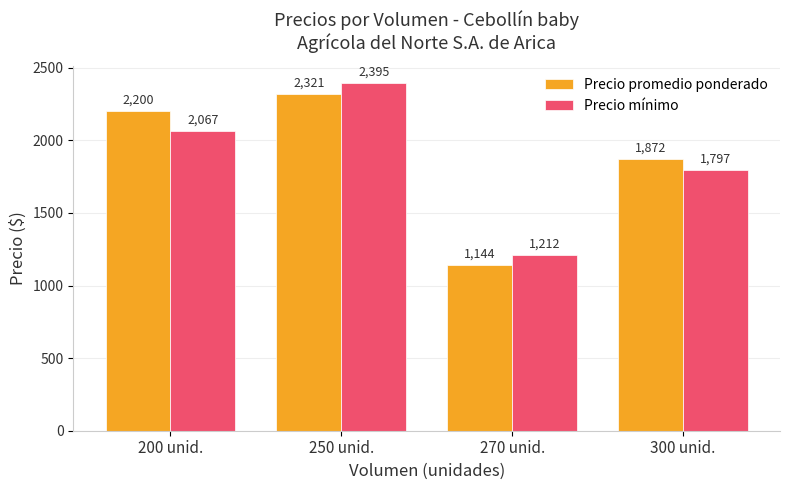

What is the label of the 3rd bar from the right?

250 unid.